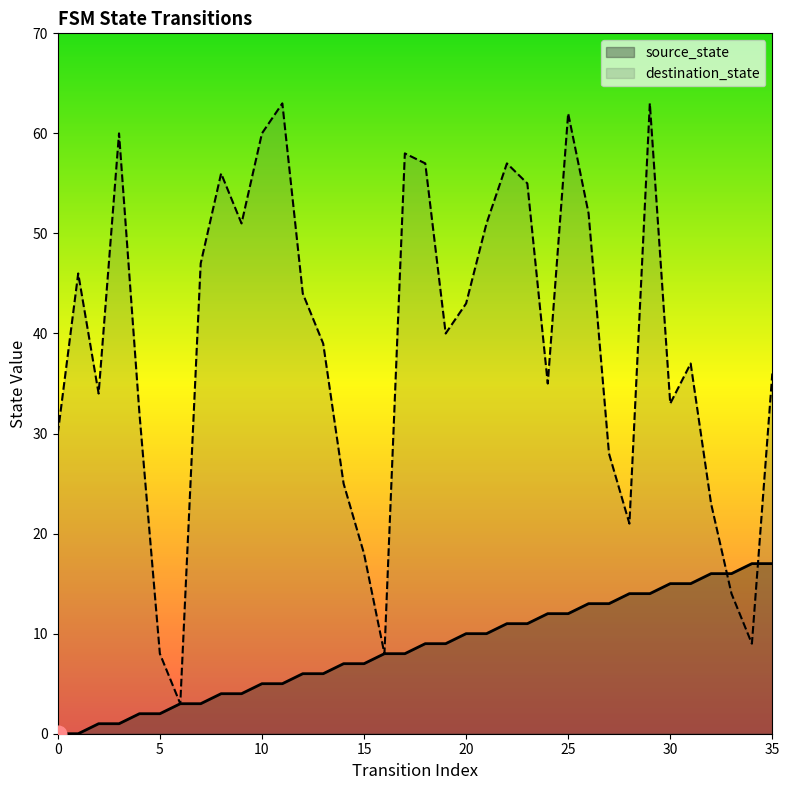

What is the total value across all series at 31?

52